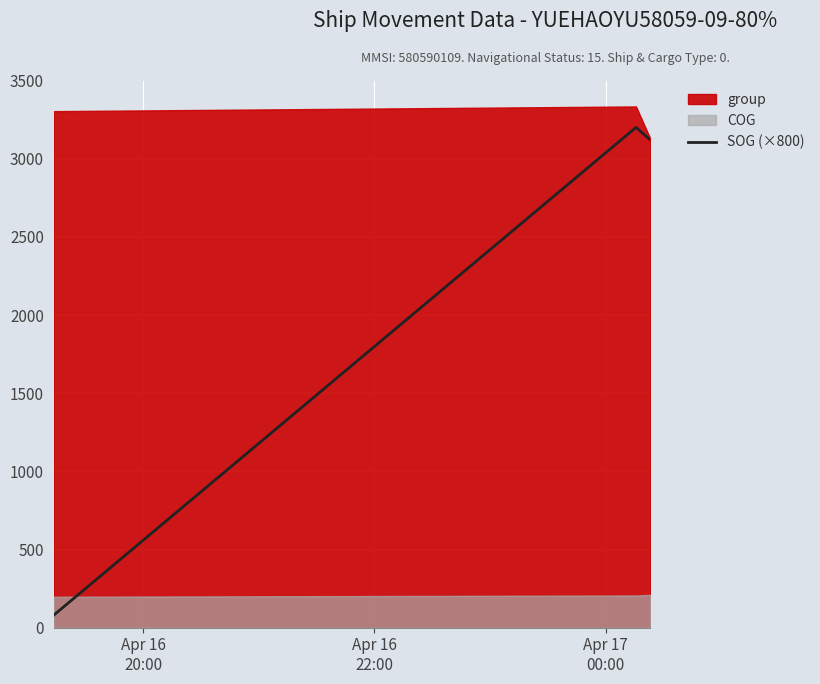

Count the number of categories in the chart.

3